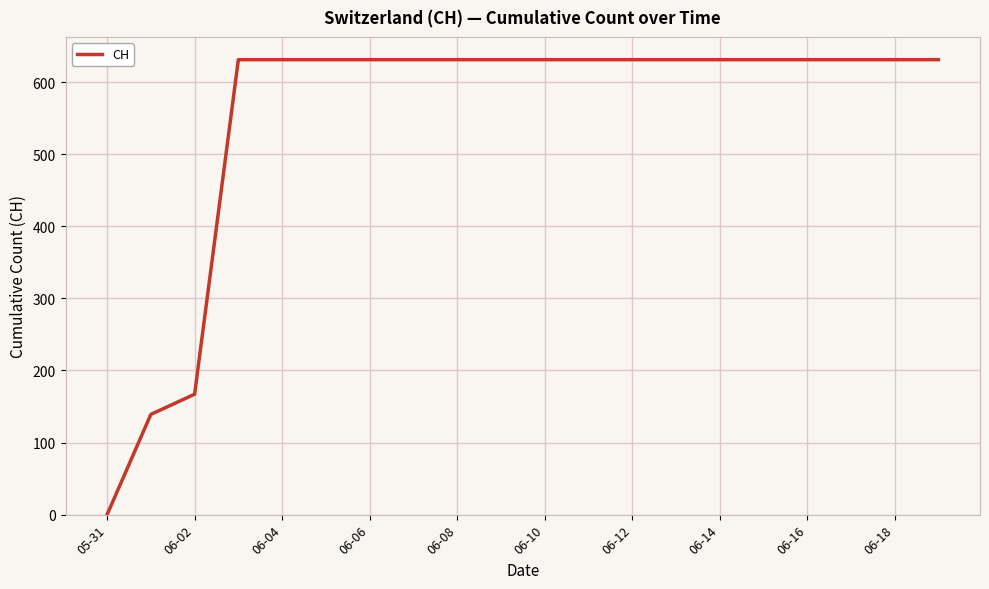

What is the greatest value displayed?

631